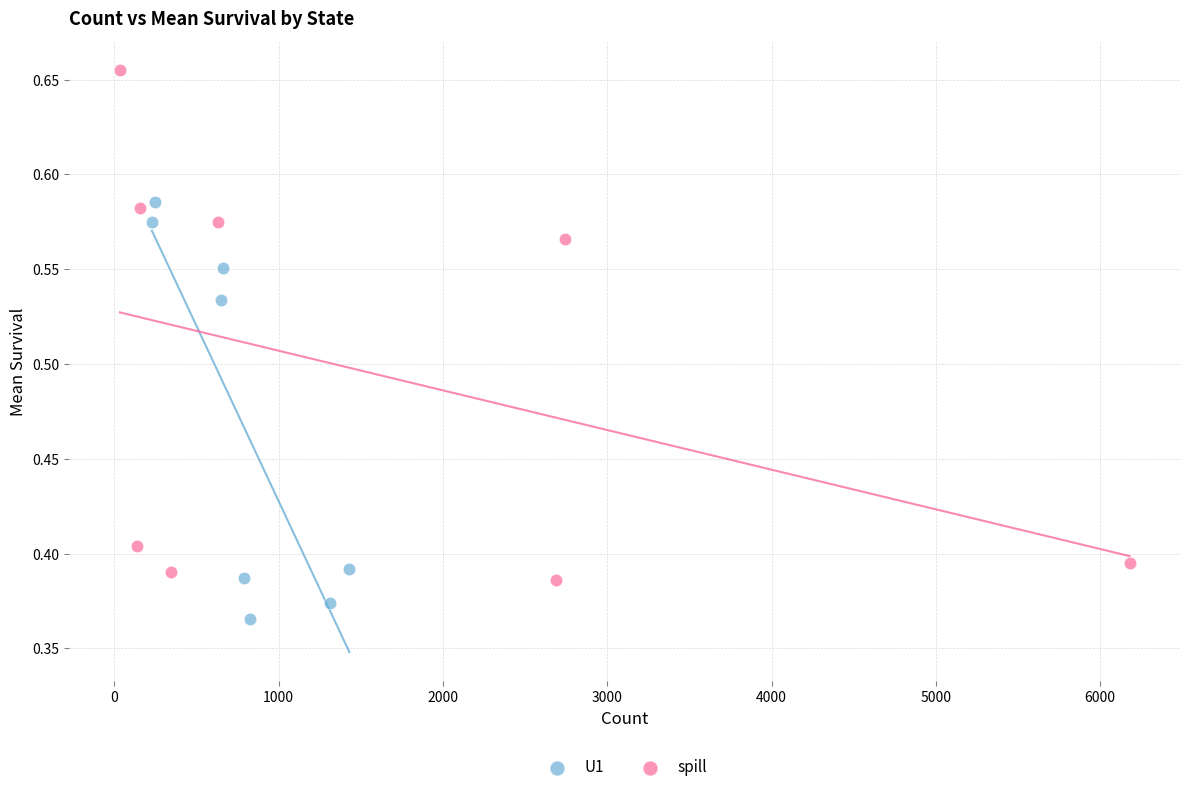

Which series has the widest spread of Y values?

spill